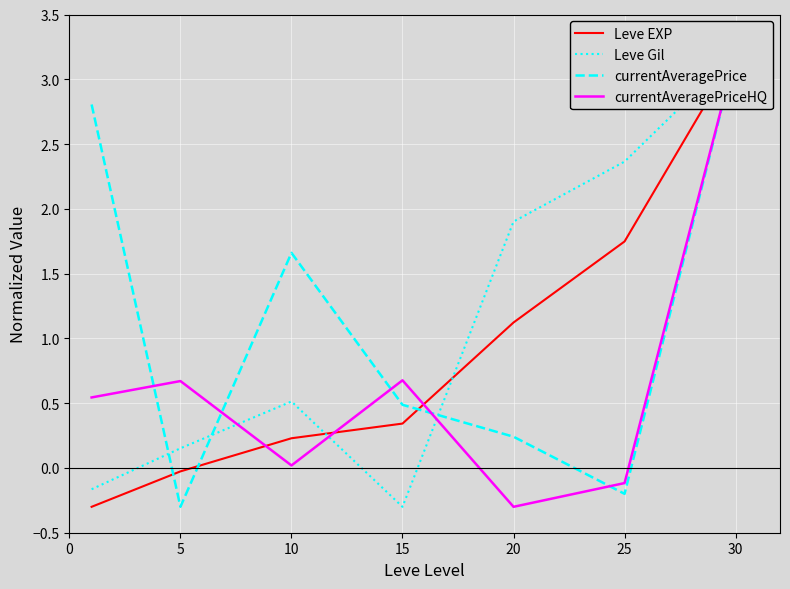

Which series has the largest total across all categories?

currentAveragePrice